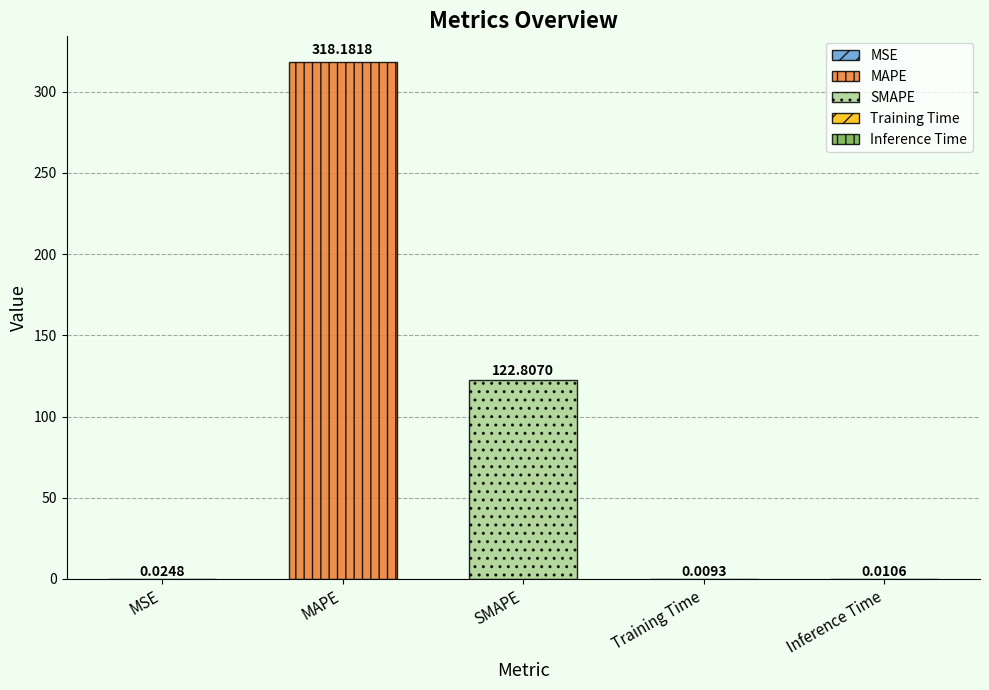

What is the difference between the second highest and minimum values?

122.8